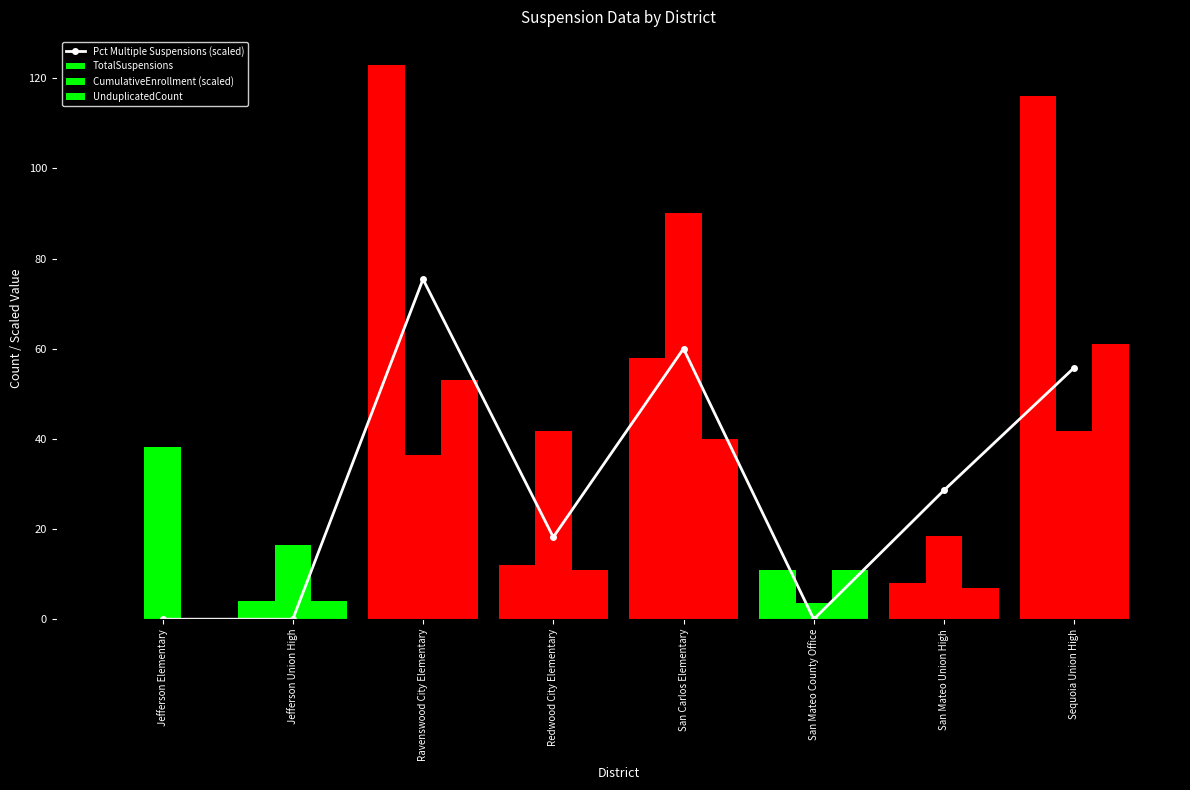

Where is CumulativeEnrollment (scaled) nearest to the value 46?

Redwood City Elementary